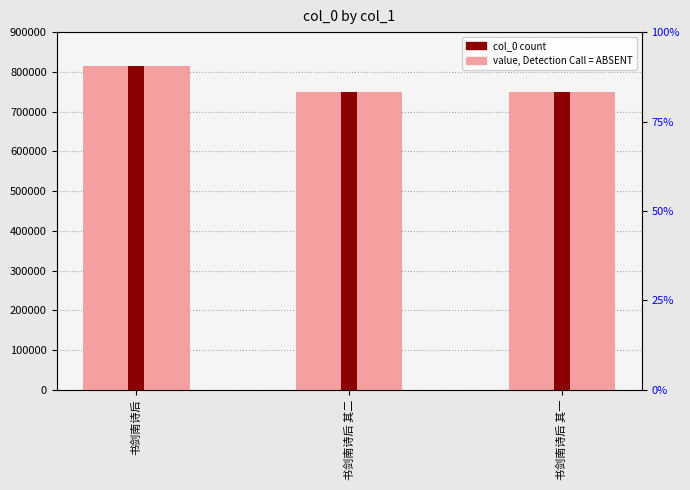

What is the highest value of the col_0 series?

813788